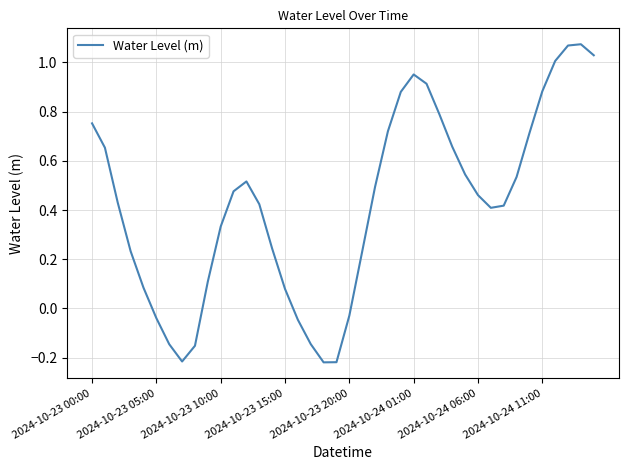

How many negative values are there?

9